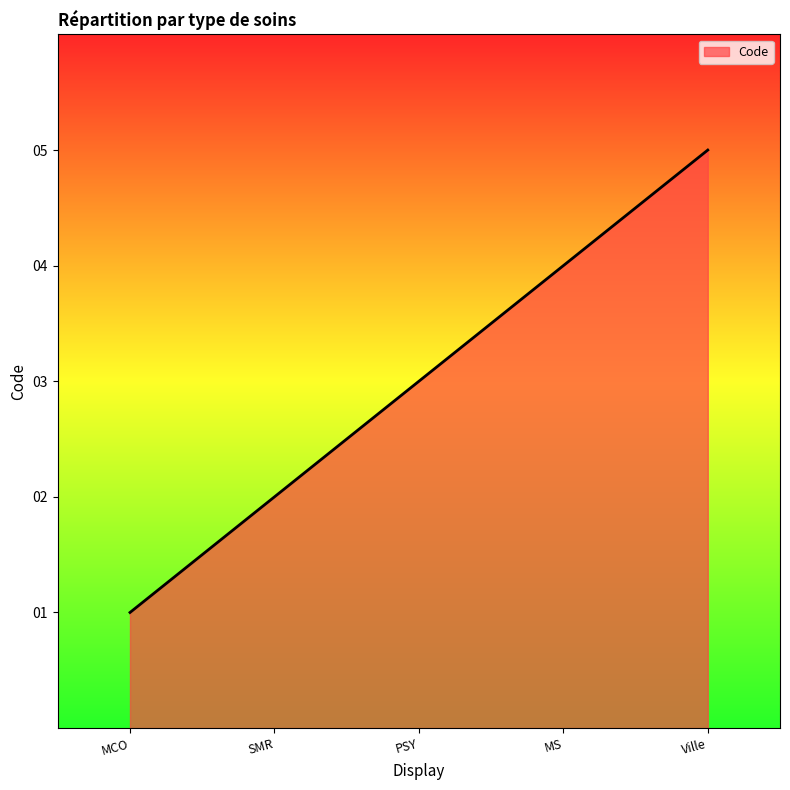

What is the difference between the values at PSY and Ville?

2